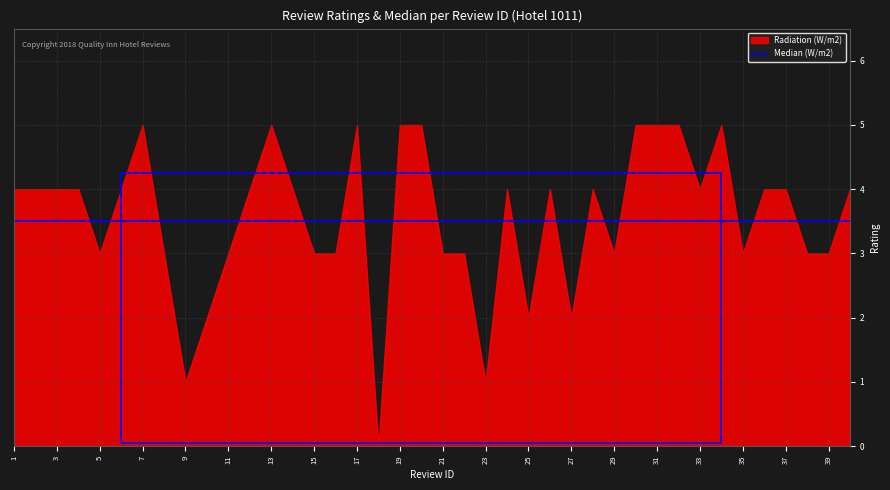

What is the sum of the review_rating values at 33 and 25?

6.0